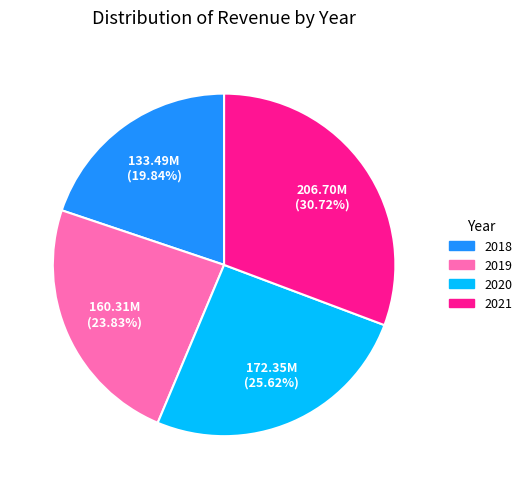

Combined, do 2019 and 2021 account for over 50%?

Yes